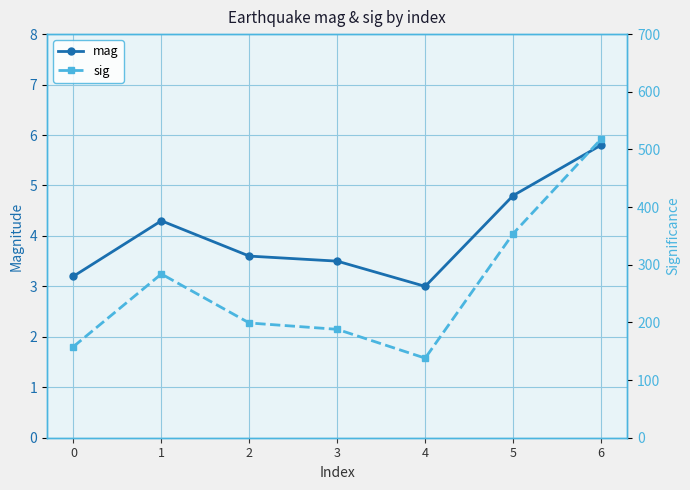

What is the value of the sig point at the 5th from the left?

138.0